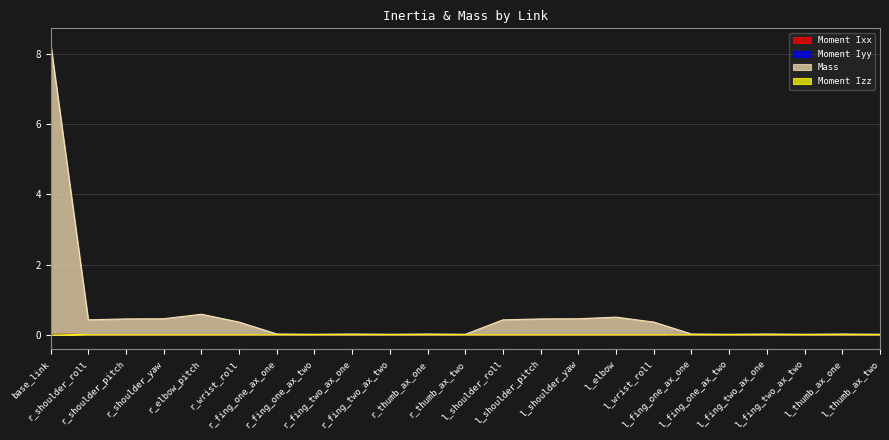

At which category does Moment Iyy reach its first local valley?

r_shoulder_pitch